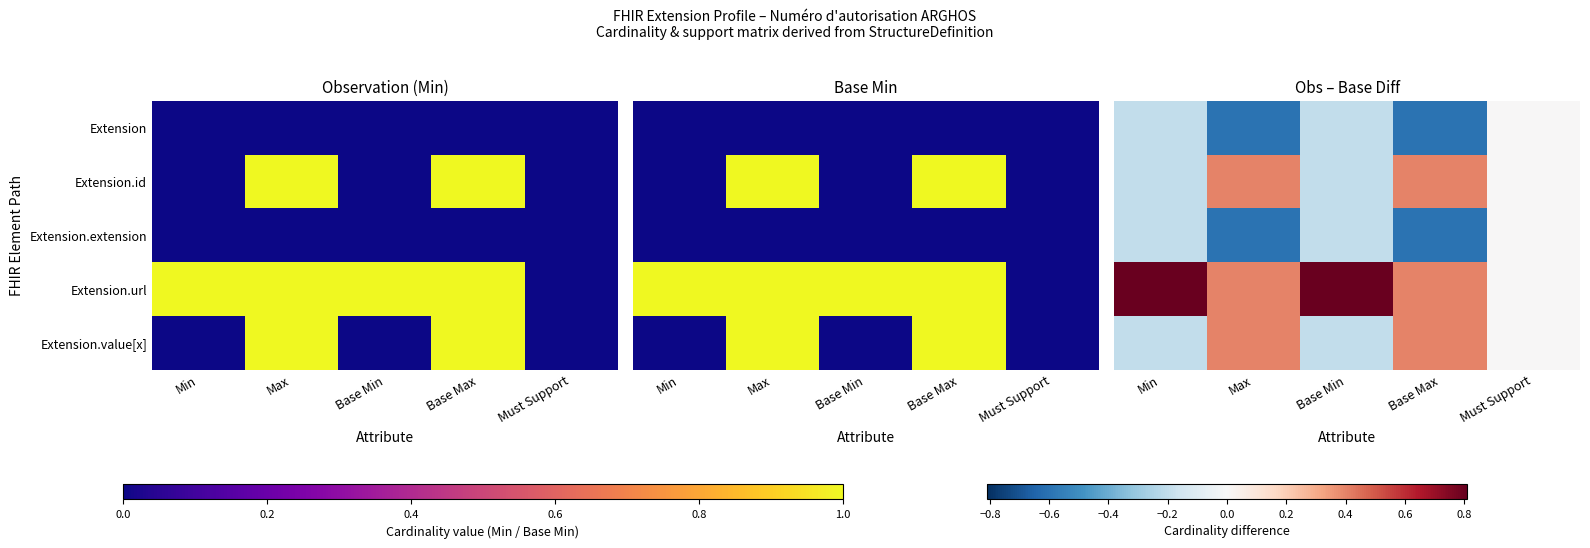

Between Base Min and Max, which is larger?

Base Min